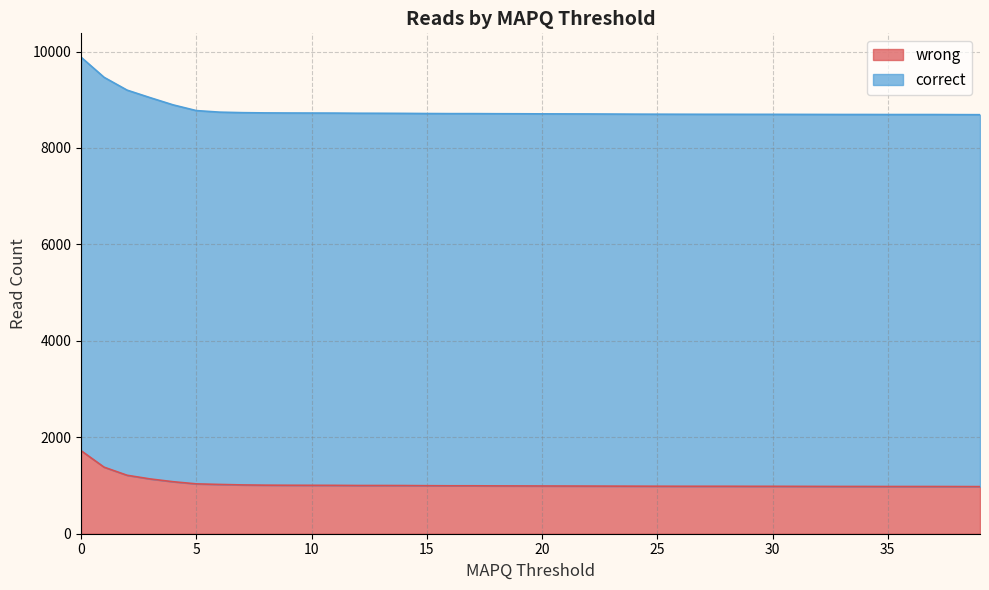

At which label is correct closest to 9286?

2